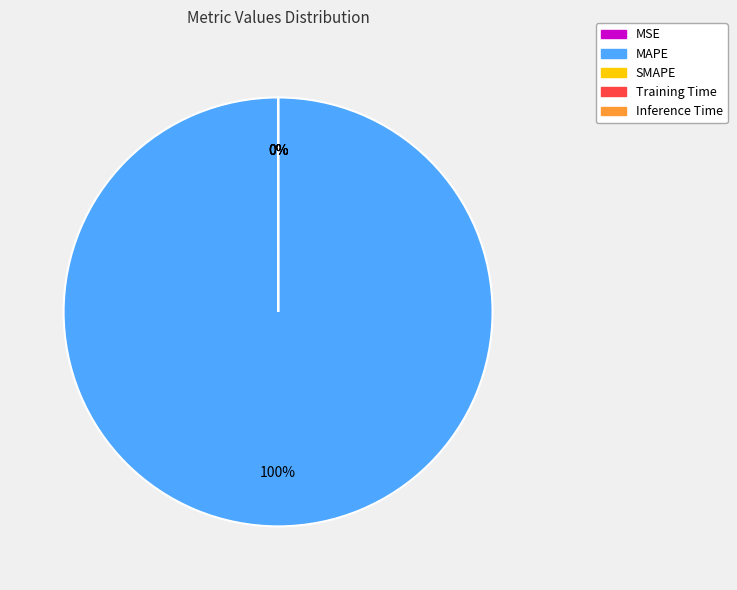

How many segments does this pie chart have?

5